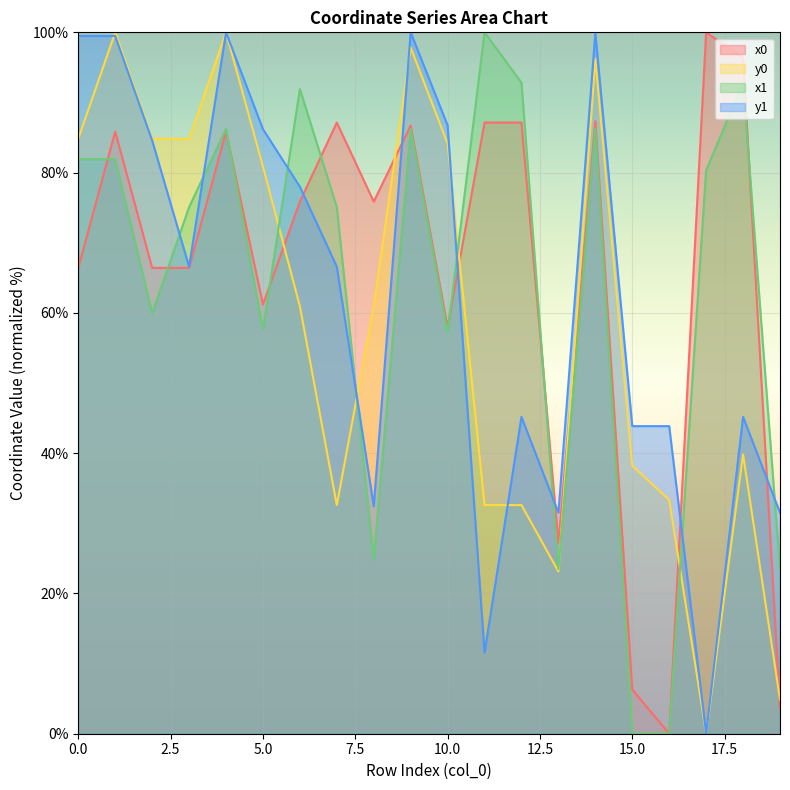

How many values in the y0 series are below 60?

9